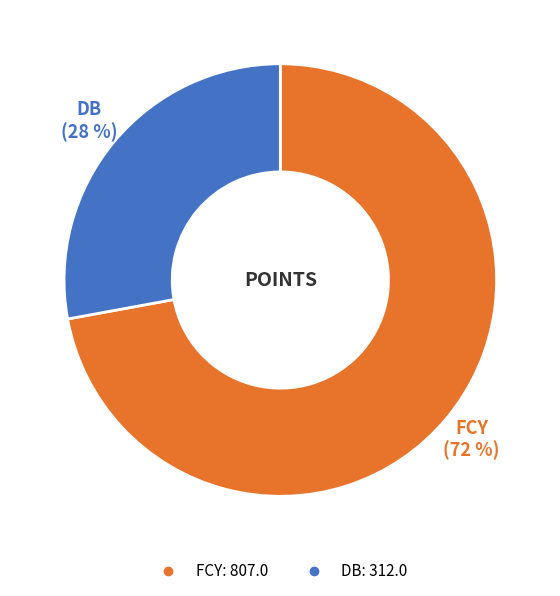

Between DB and FCY, which is larger?

FCY